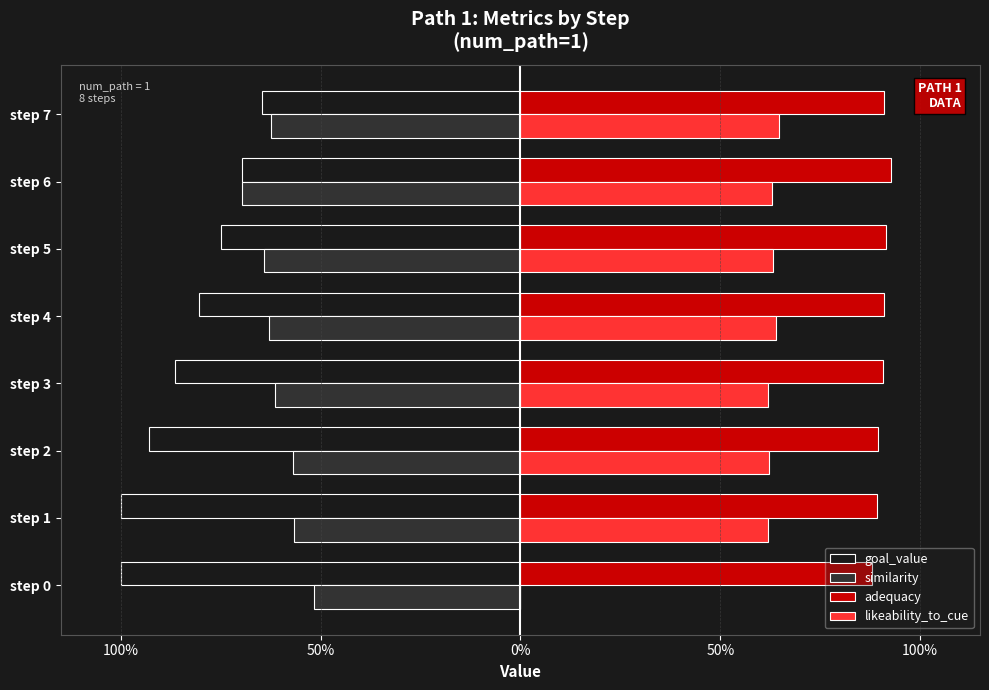

What are all the series names shown in the legend?

goal_value, similarity, adequacy, likeability_to_cue